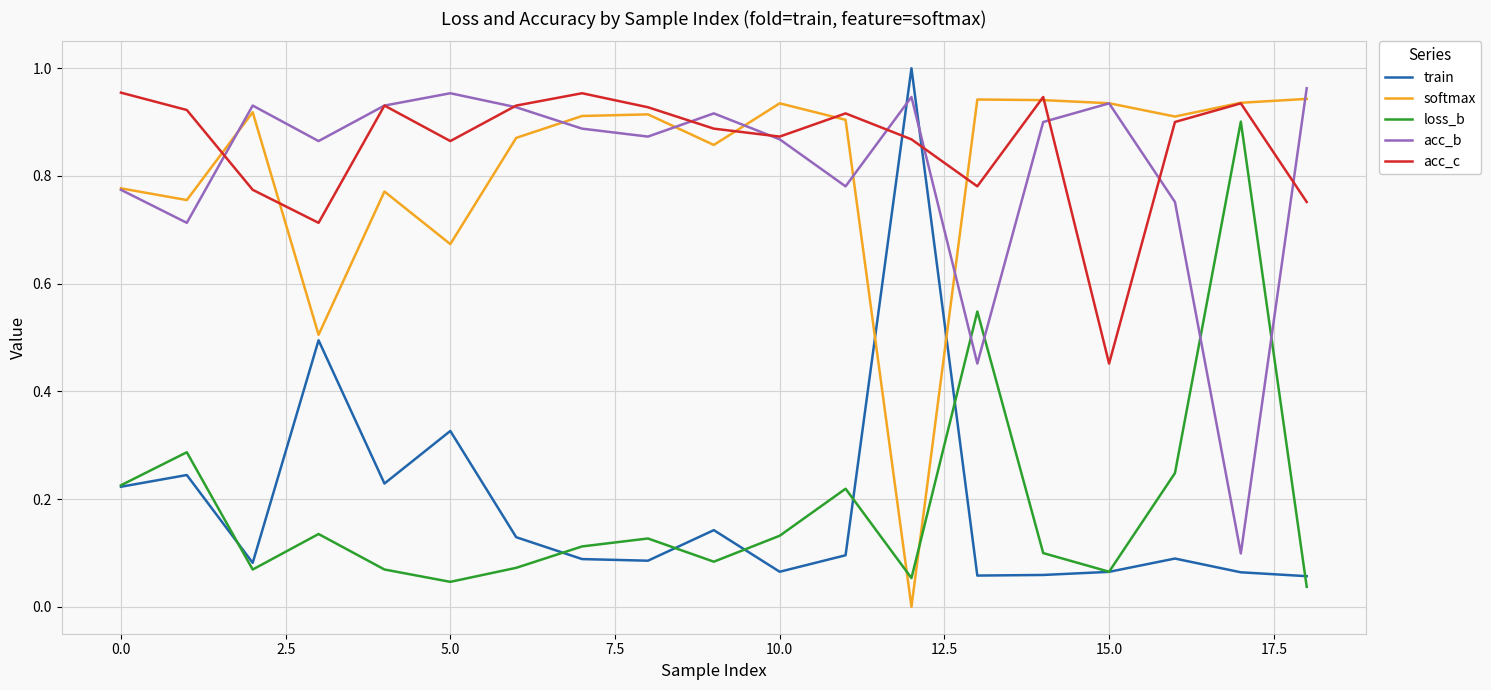

True or false: acc_c and loss_b intersect in this chart.

False